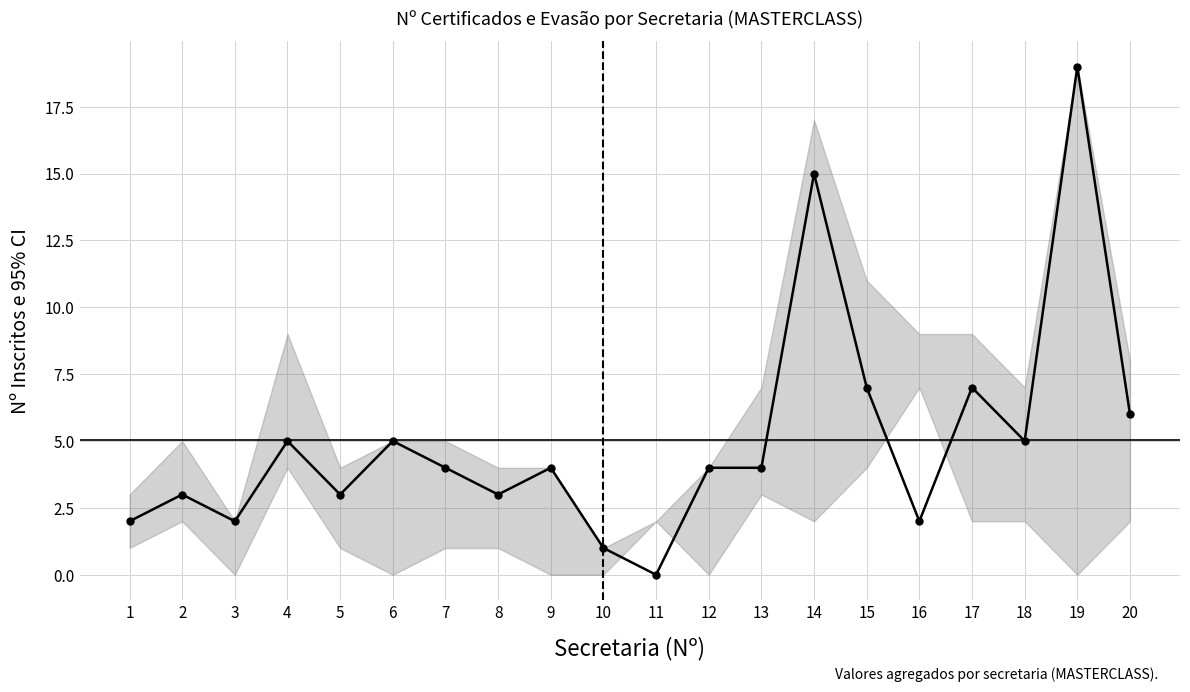

Reading left to right, what are all the values shown in this chart?

2	3	2	5	3	5	4	3	4	1	0	4	4	15	7	2	7	5	19	6